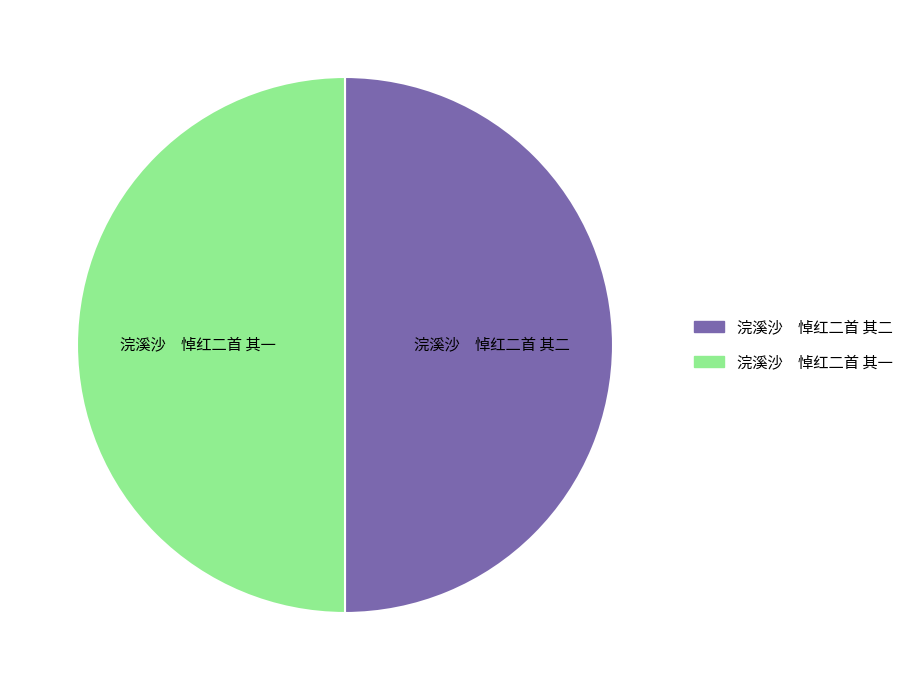

How many slices are in this pie chart?

2